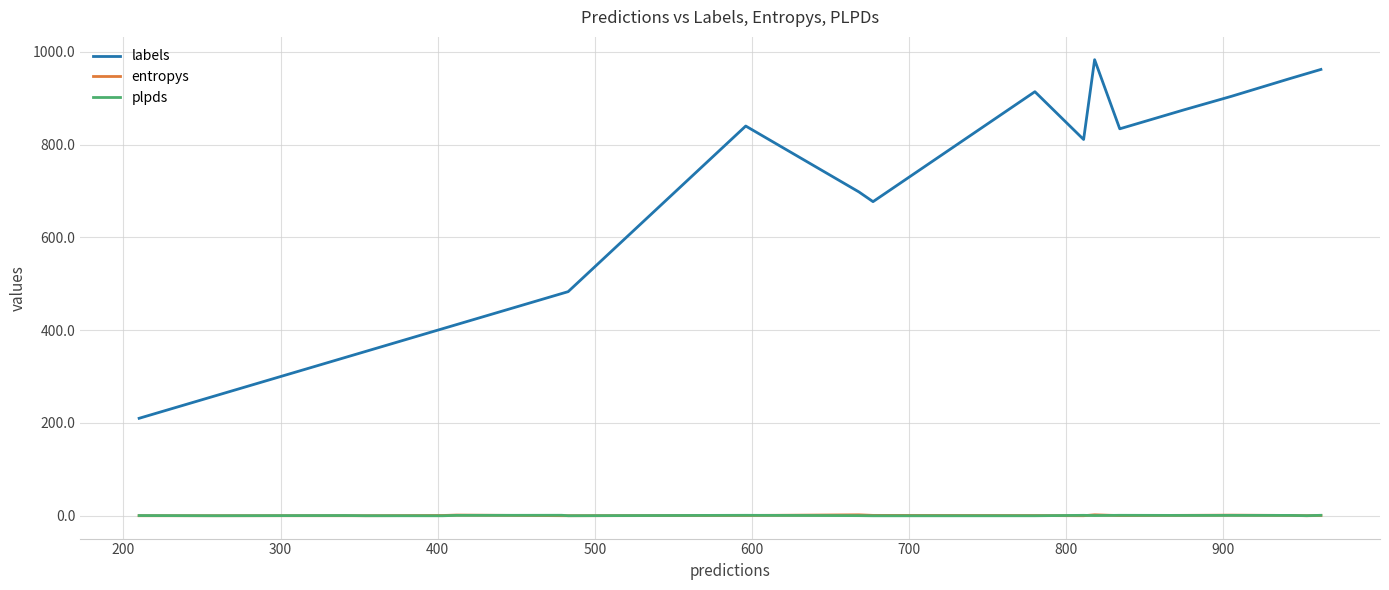

How many values in the plpds series exceed 0?

16